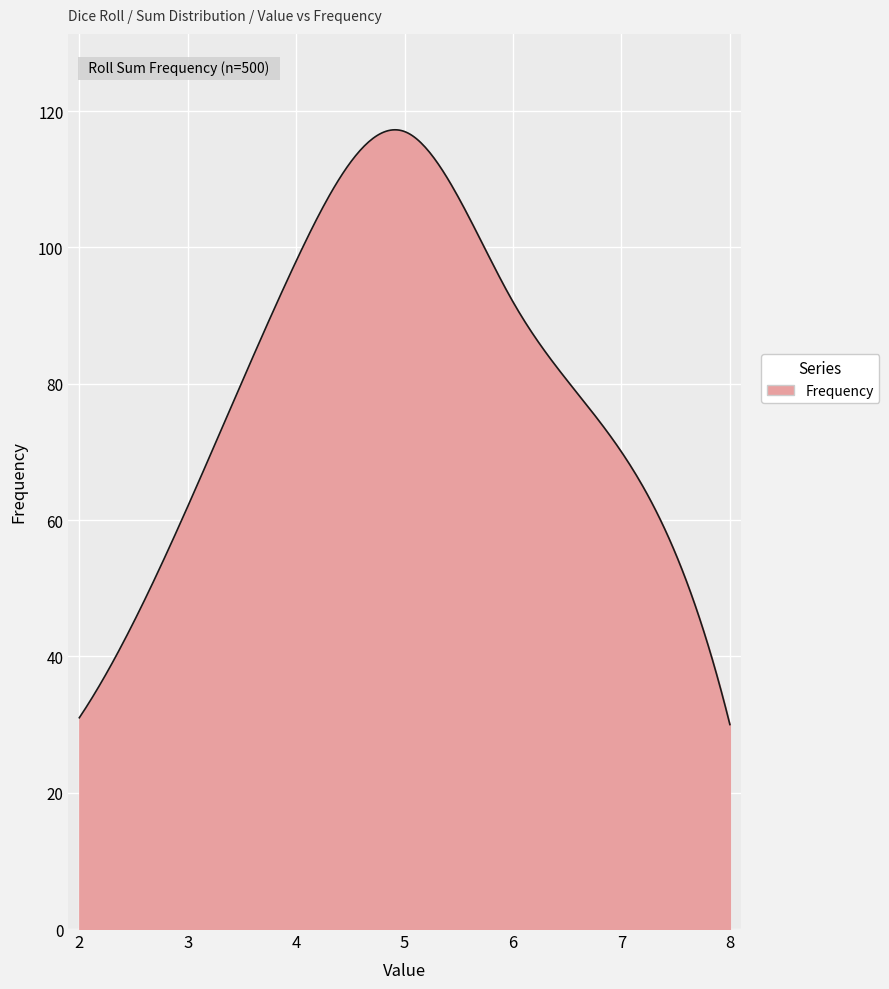

What is the greatest value displayed?

117.3